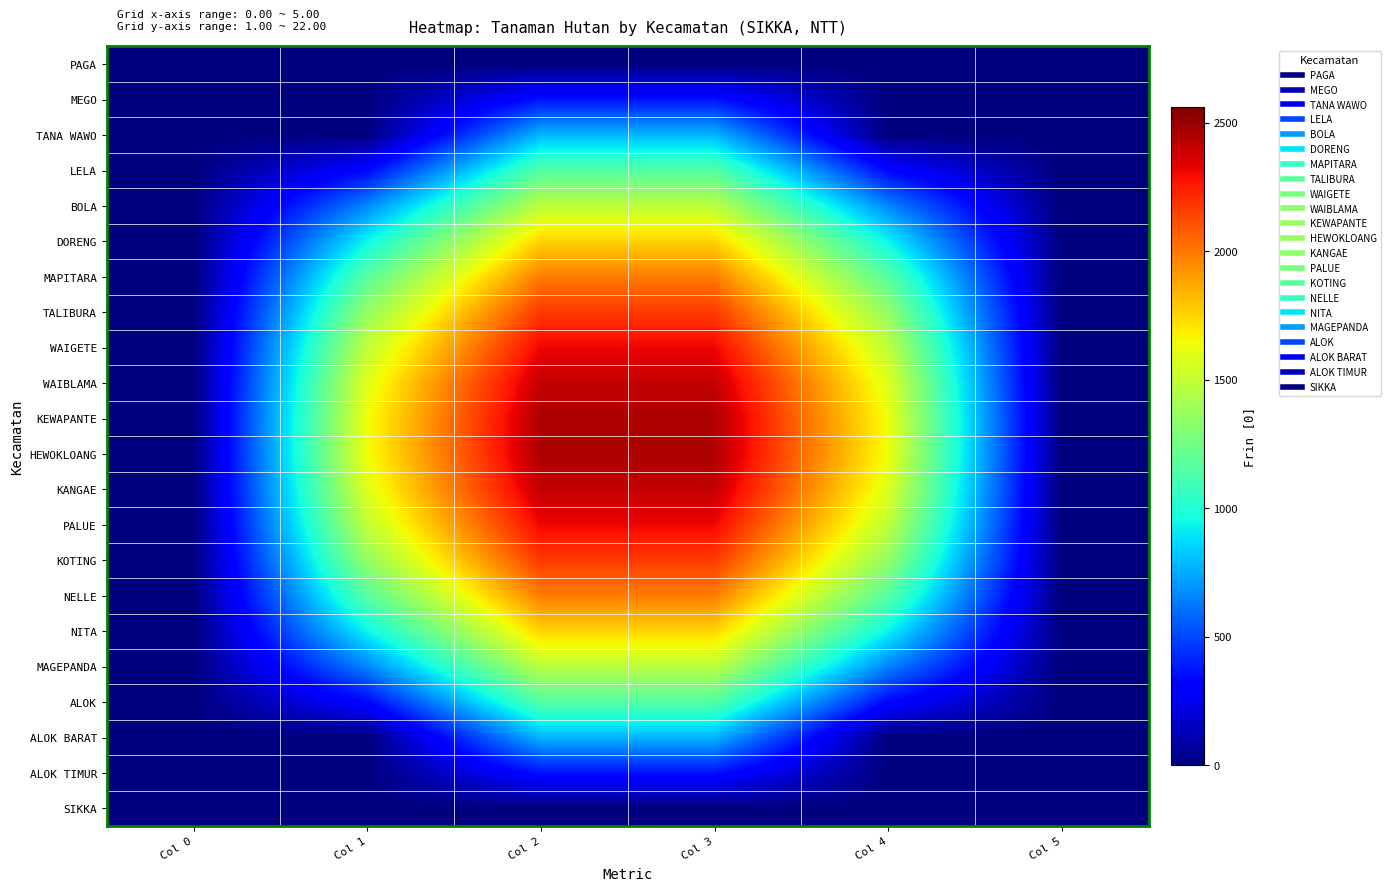

Rank the series by their maximum value, from lowest to highest.

PAGA, SIKKA, MEGO, ALOK TIMUR, TANA WAWO, ALOK BARAT, LELA, ALOK, BOLA, MAGEPANDA, DORENG, NITA, MAPITARA, NELLE, TALIBURA, KOTING, WAIGETE, PALUE, WAIBLAMA, KANGAE, KEWAPANTE, HEWOKLOANG